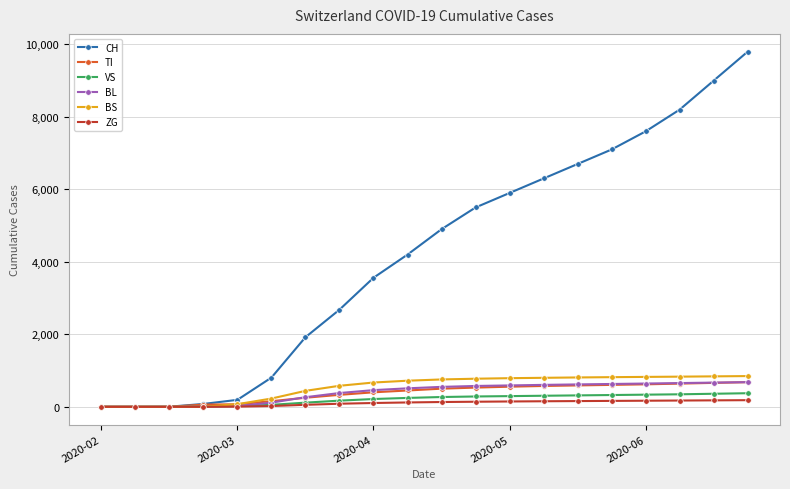

Which series has the largest total across all categories?

CH